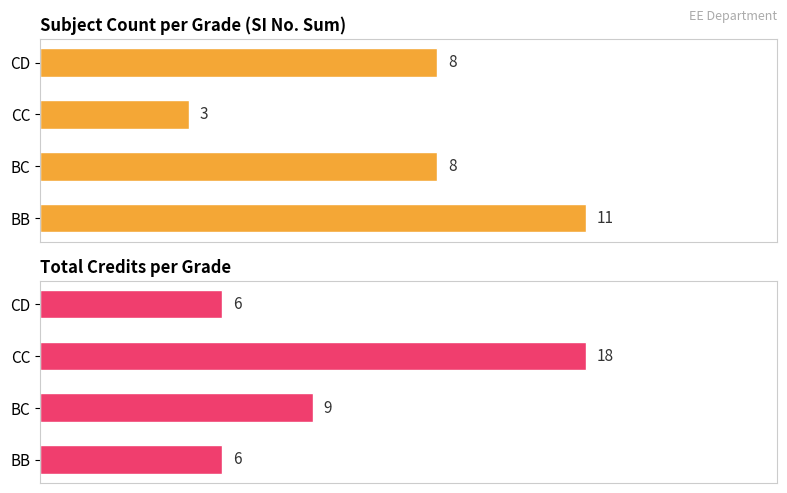

What is the difference between the maximum and minimum values in the SI No. Sum series?

8